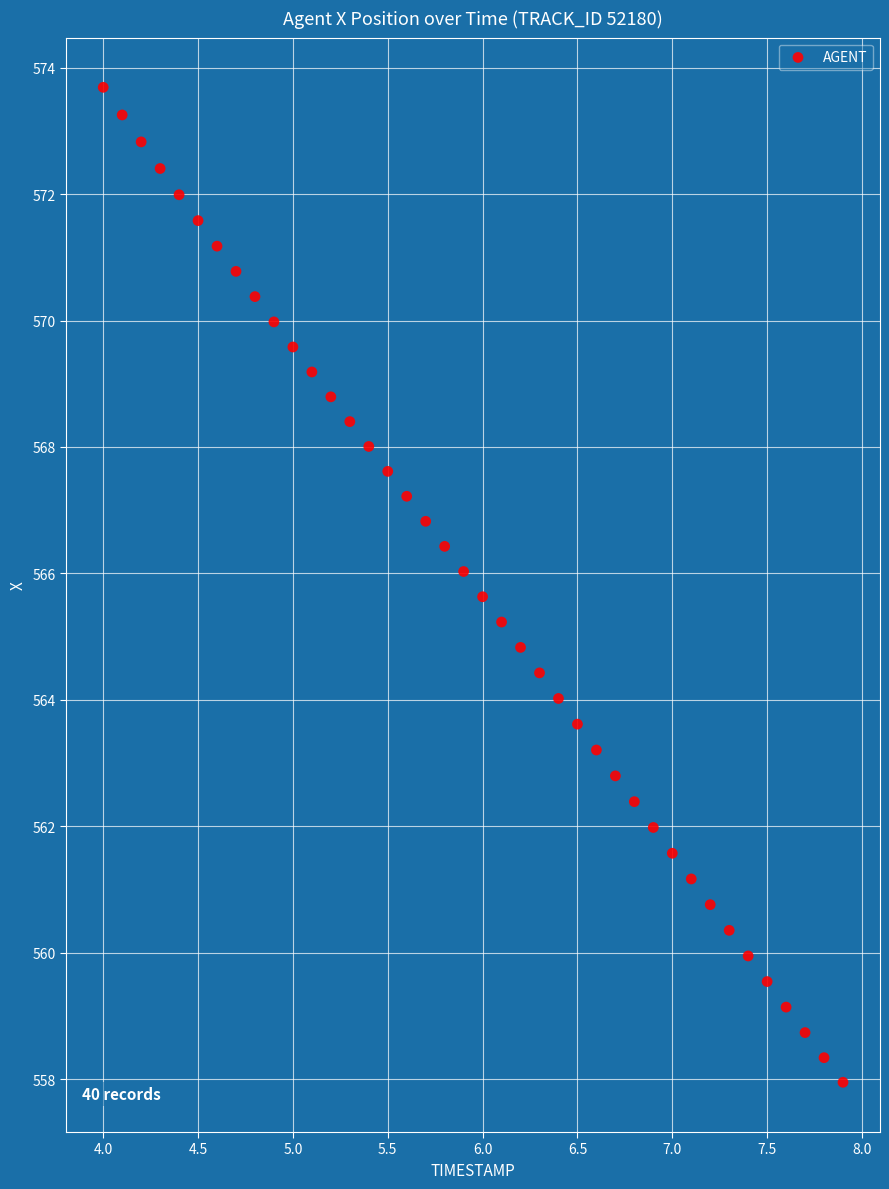

What is the range of X values (max minus min)?

3.9